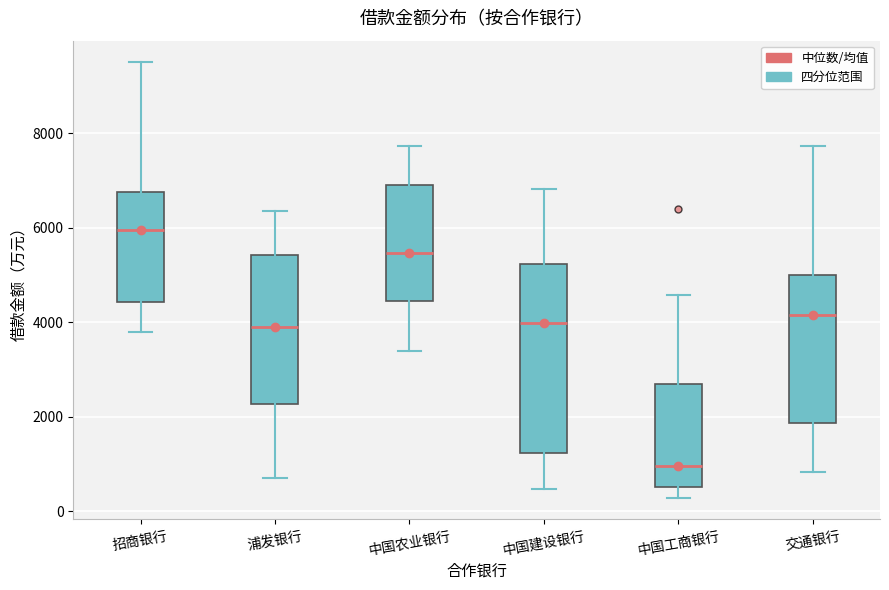

Where is the lower edge of the box for 中国工商银行 on the y-axis? The values are not printed on the chart, so give them approximately, as read against the axis.

600